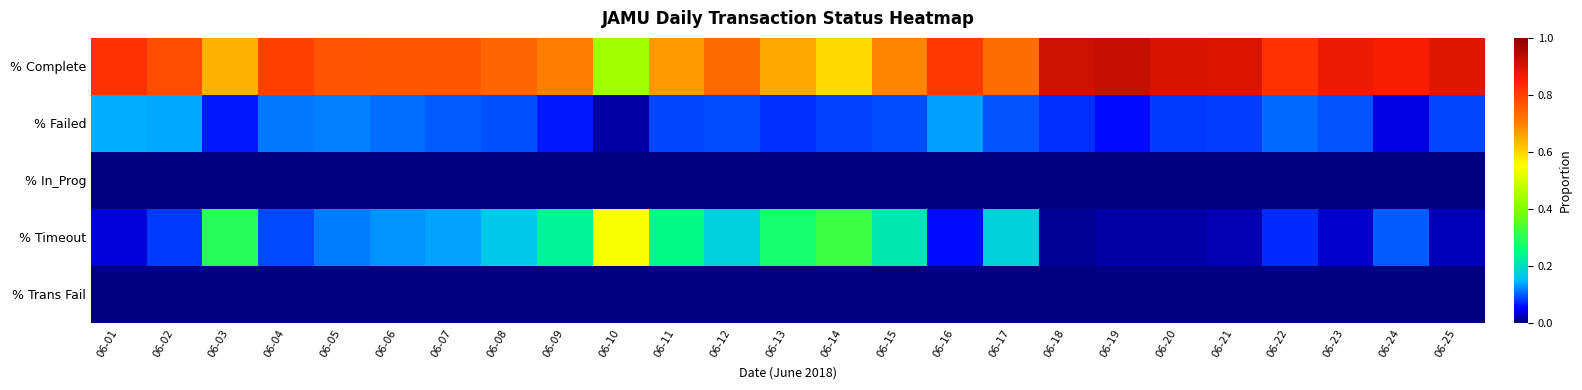

How many categories are shown in the chart?

25